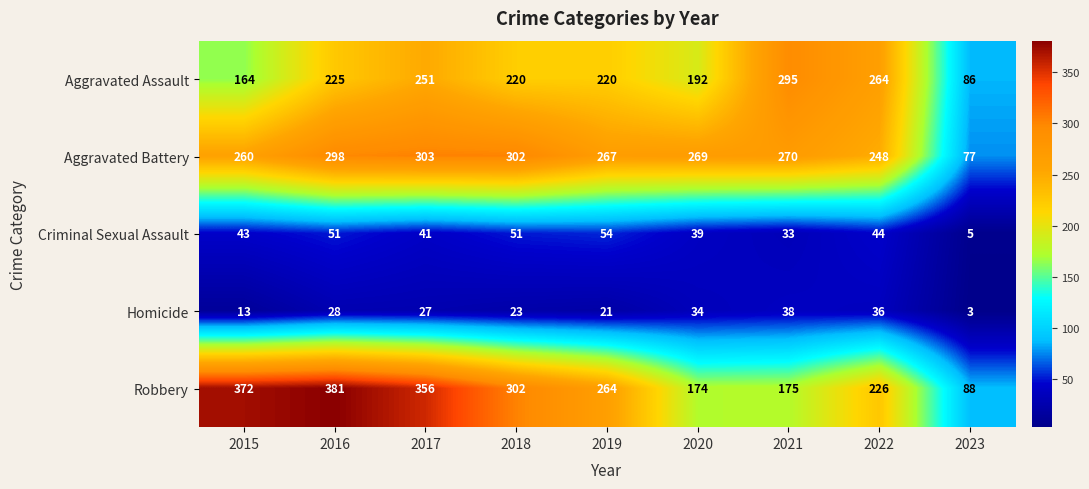

At how many categories does at least one series exceed 339?

3